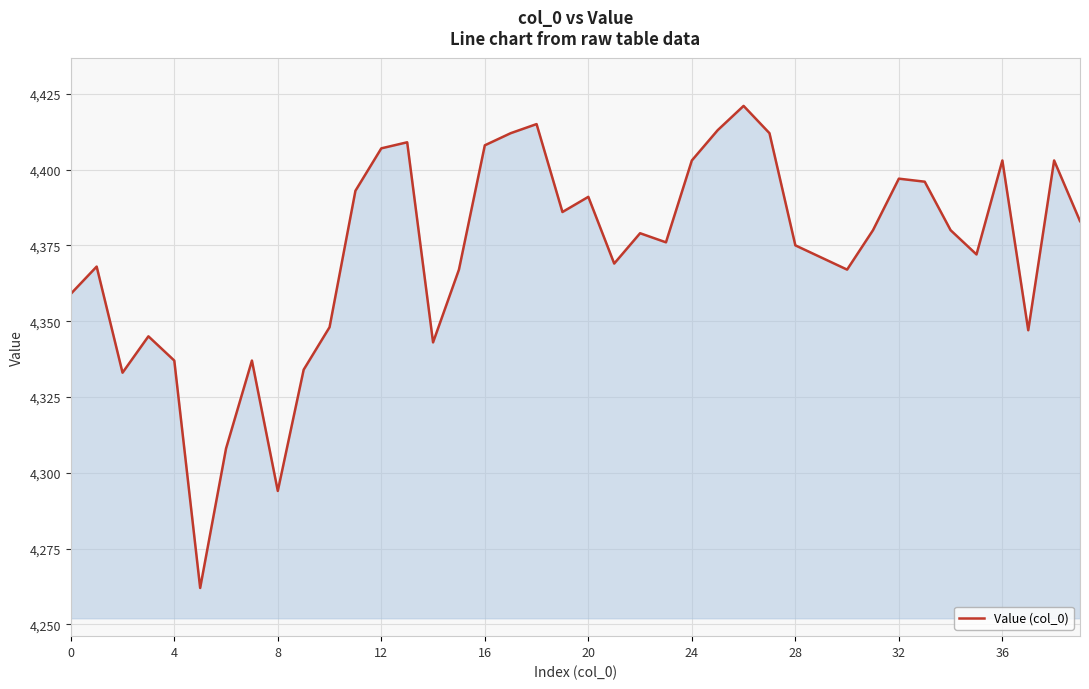

What is the difference between the maximum and minimum values?

159